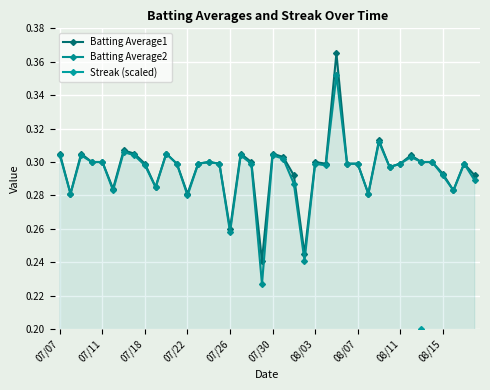

Rank the series by their maximum value, from highest to lowest.

Batting Average1, Batting Average2, Streak (scaled)